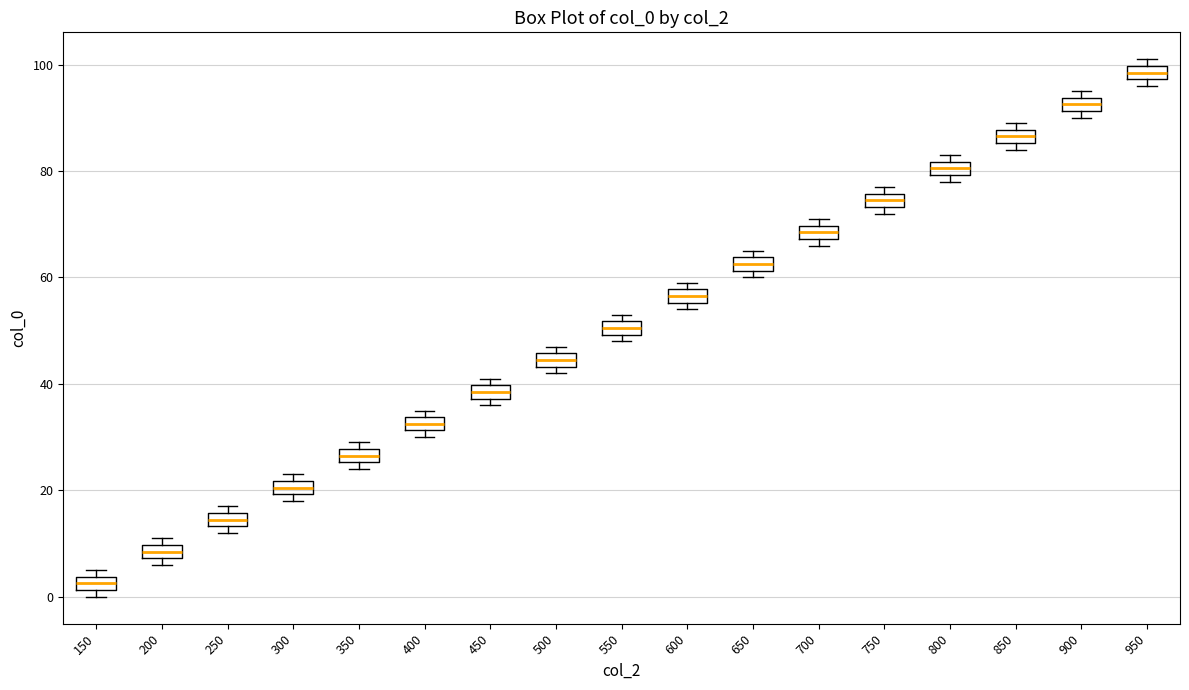

Which box has the highest median line?

950